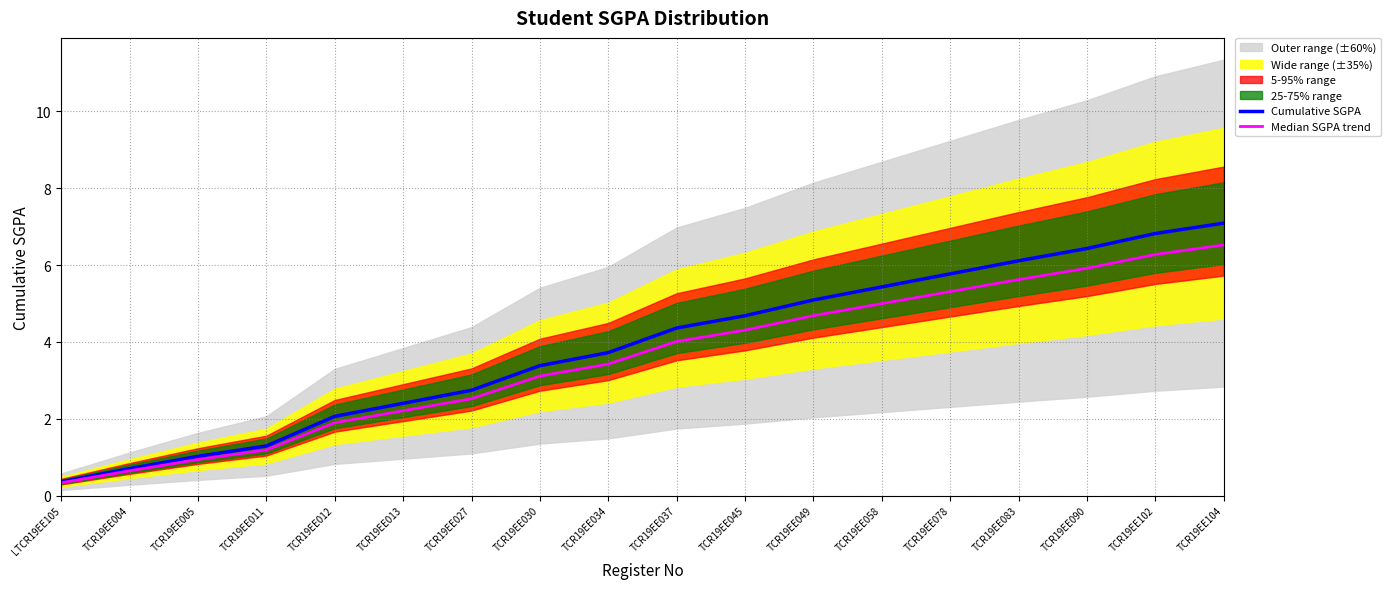

How many lines are shown in the chart?

2